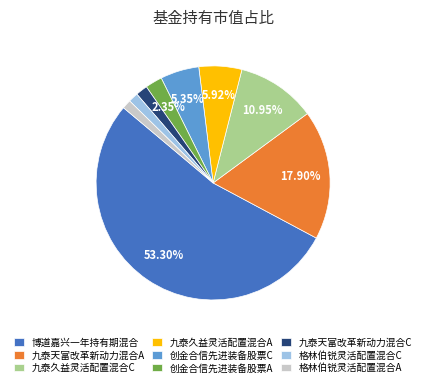

True or false: 创金合信先进装备股票C accounts for 5% of the total.

True